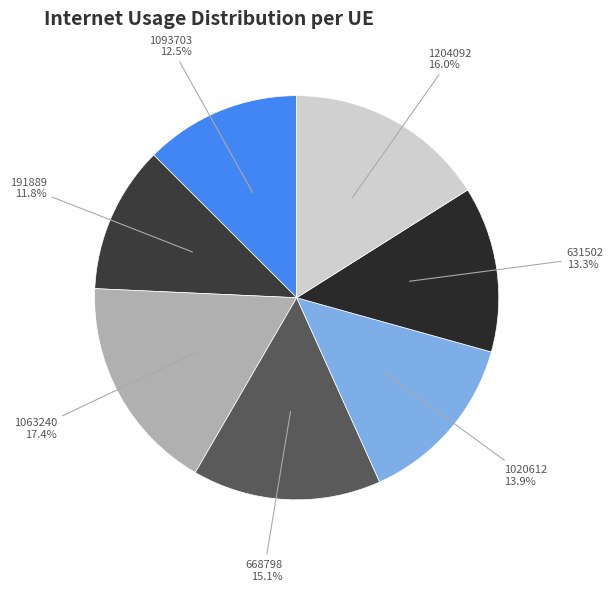

To the nearest percent, what percentage of the pie is 1020612?

14%